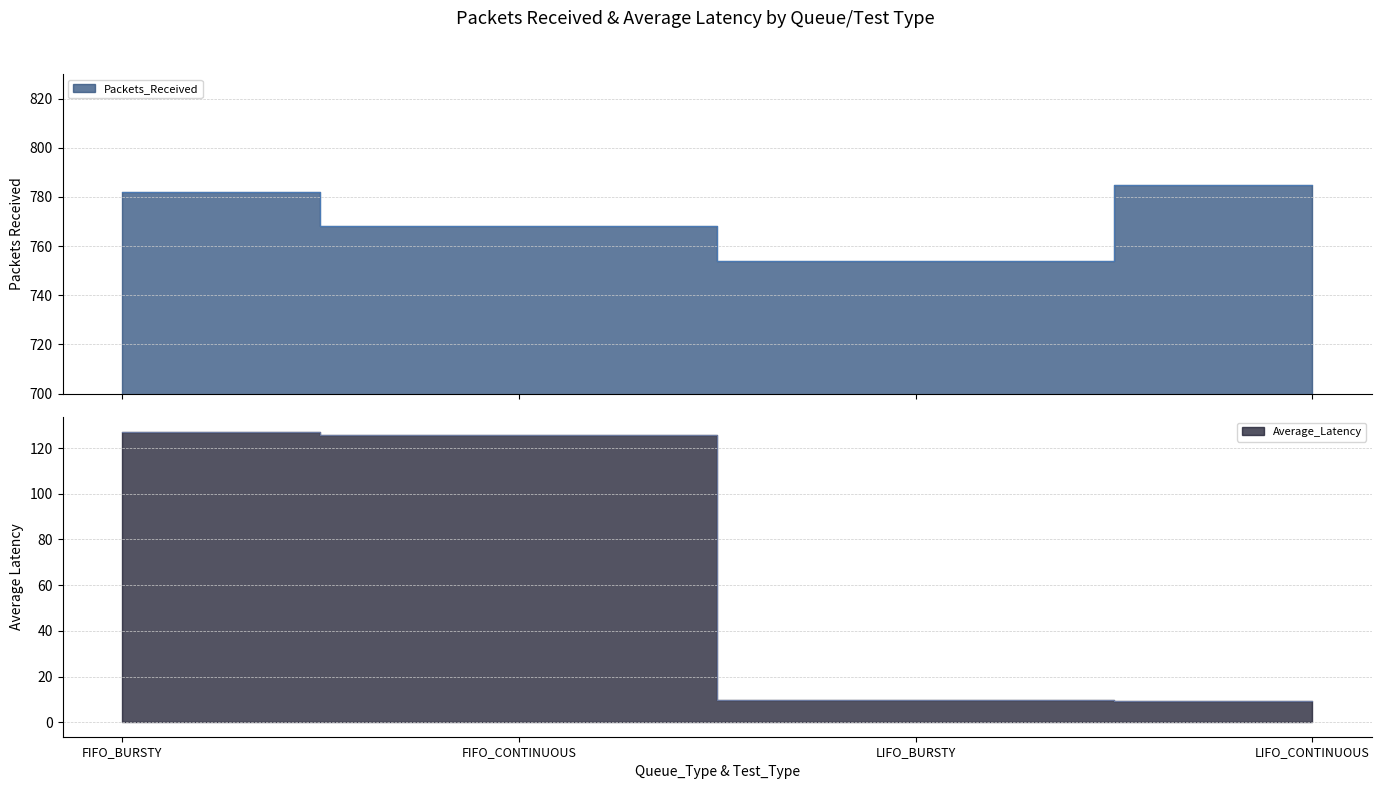

Reading left to right, list all the values displayed in this chart.

Packets_Received: 782.0	768.0	754.0	785.0
Average_Latency: 127.2	125.7	9.8	9.4